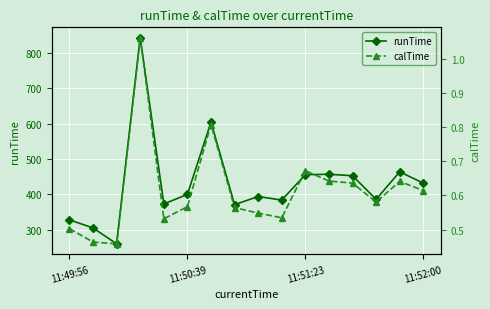

How many lines are shown in the chart?

2